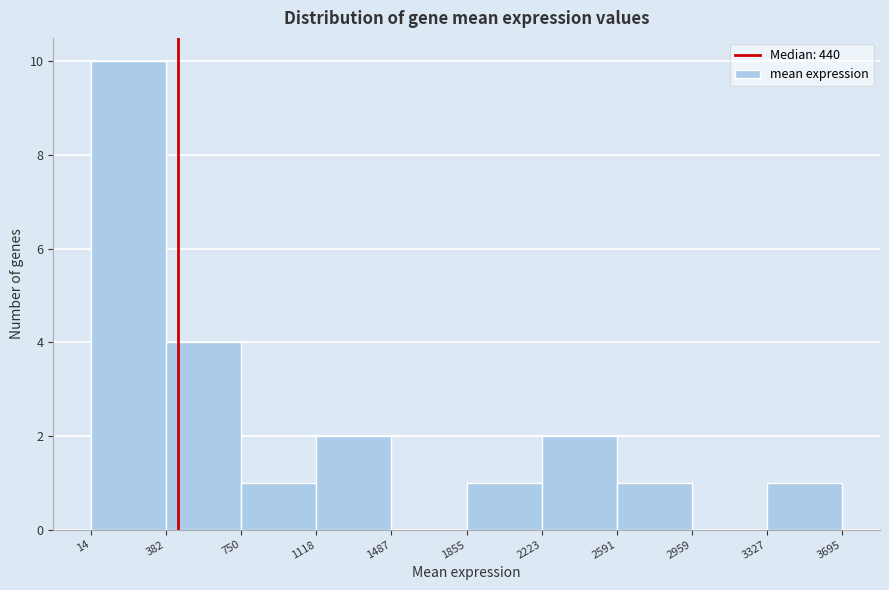

Reading left to right, list every bar in this chart as the range it spans on the x-axis followed by its height. The values are not printed on the chart, so give them approximately, as read against the axis.

14 to 382: 10
382 to 750: 4
750 to 1118: 1
1118 to 1487: 2
1487 to 1855: 0
1855 to 2223: 1
2223 to 2591: 2
2591 to 2959: 1
2959 to 3327: 0
3327 to 3695: 1